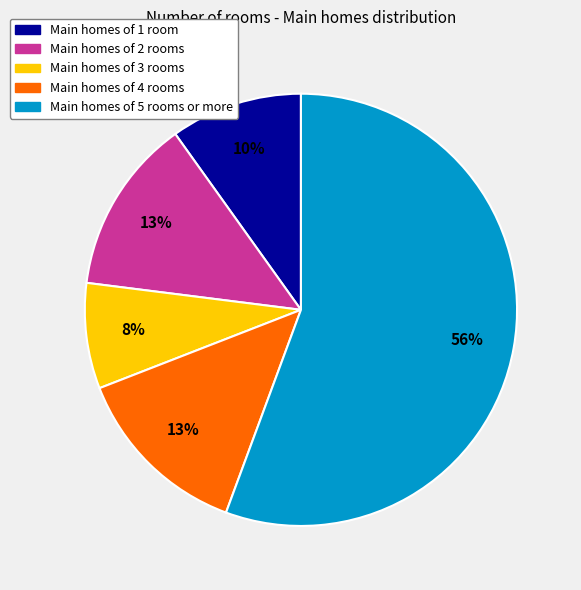

Which category has the biggest portion of the pie?

Main homes of 5 rooms or more